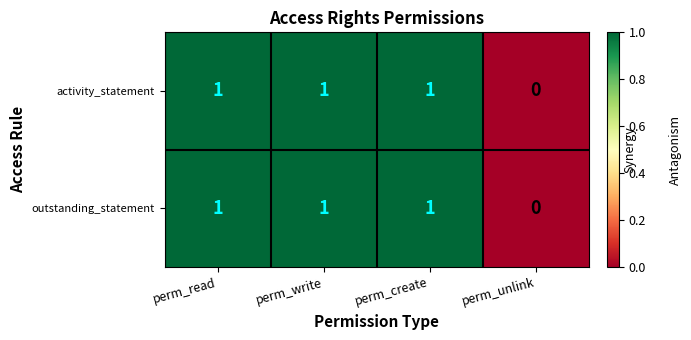

Which category has the lowest value in the activity_statement series?

perm_unlink